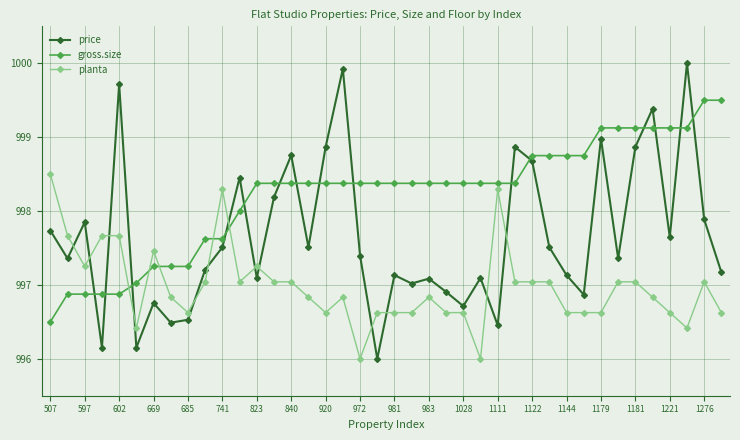

What is the minimum value shown in the chart?

996.0